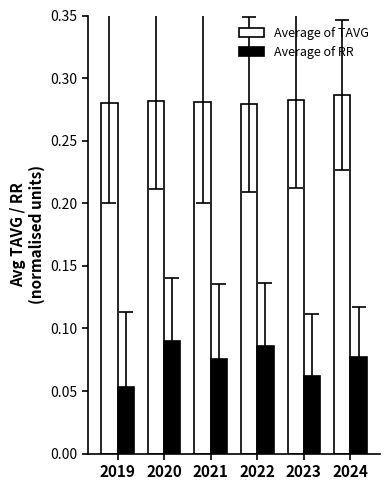

Between 2019 and 2020, which series saw the biggest shift?

Average of RR